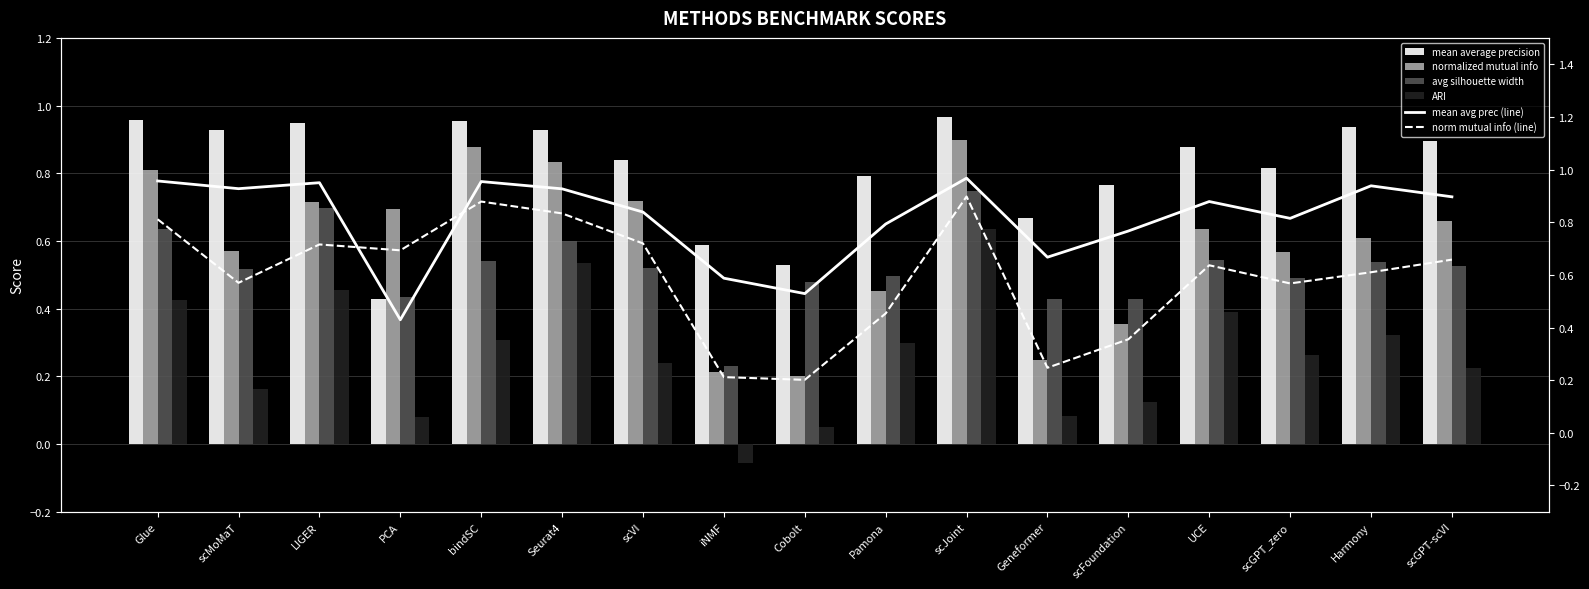

Reading right to left, list all the values displayed in this chart.

mean average precision: scGPT-scVI=0.9	Harmony=0.9	scGPT_zero=0.8	UCE=0.9	scFoundation=0.8	Geneformer=0.7	scJoint=1.0	Pamona=0.8	Cobolt=0.5	iNMF=0.6	scVI=0.8	Seurat4=0.9	bindSC=1.0	PCA=0.4	LIGER=0.9	scMoMaT=0.9	Glue=1.0
normalized mutual info: scGPT-scVI=0.7	Harmony=0.6	scGPT_zero=0.6	UCE=0.6	scFoundation=0.4	Geneformer=0.2	scJoint=0.9	Pamona=0.5	Cobolt=0.2	iNMF=0.2	scVI=0.7	Seurat4=0.8	bindSC=0.9	PCA=0.7	LIGER=0.7	scMoMaT=0.6	Glue=0.8
avg silhouette width: scGPT-scVI=0.5	Harmony=0.5	scGPT_zero=0.5	UCE=0.5	scFoundation=0.4	Geneformer=0.4	scJoint=0.7	Pamona=0.5	Cobolt=0.5	iNMF=0.2	scVI=0.5	Seurat4=0.6	bindSC=0.5	PCA=0.4	LIGER=0.7	scMoMaT=0.5	Glue=0.6
ARI: scGPT-scVI=0.2	Harmony=0.3	scGPT_zero=0.3	UCE=0.4	scFoundation=0.1	Geneformer=0.1	scJoint=0.6	Pamona=0.3	Cobolt=0.1	iNMF=-0.1	scVI=0.2	Seurat4=0.5	bindSC=0.3	PCA=0.1	LIGER=0.5	scMoMaT=0.2	Glue=0.4
mean avg prec (line): scGPT-scVI=0.9	Harmony=0.9	scGPT_zero=0.8	UCE=0.9	scFoundation=0.8	Geneformer=0.7	scJoint=1.0	Pamona=0.8	Cobolt=0.5	iNMF=0.6	scVI=0.8	Seurat4=0.9	bindSC=1.0	PCA=0.4	LIGER=0.9	scMoMaT=0.9	Glue=1.0
norm mutual info (line): scGPT-scVI=0.7	Harmony=0.6	scGPT_zero=0.6	UCE=0.6	scFoundation=0.4	Geneformer=0.2	scJoint=0.9	Pamona=0.5	Cobolt=0.2	iNMF=0.2	scVI=0.7	Seurat4=0.8	bindSC=0.9	PCA=0.7	LIGER=0.7	scMoMaT=0.6	Glue=0.8